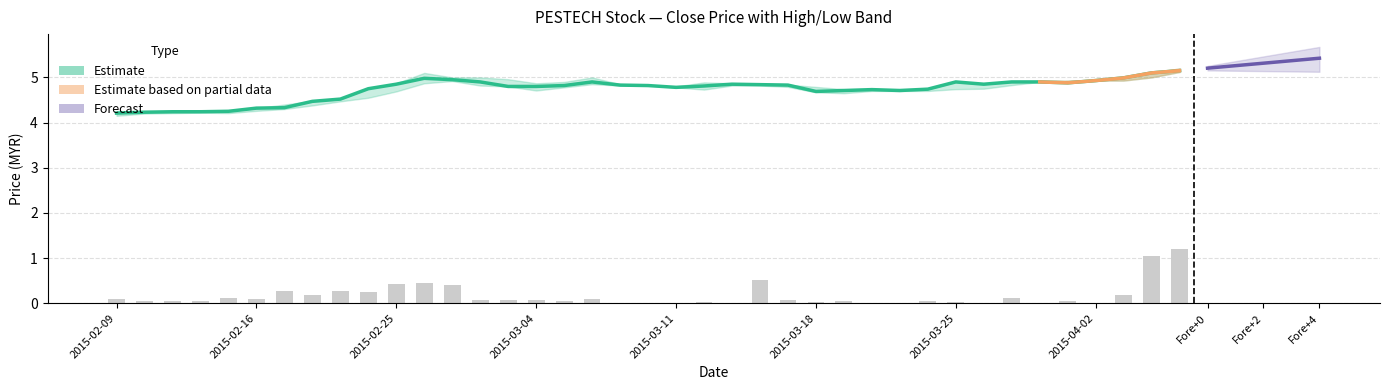

The close series shows 4.2 at high. True or false?

True